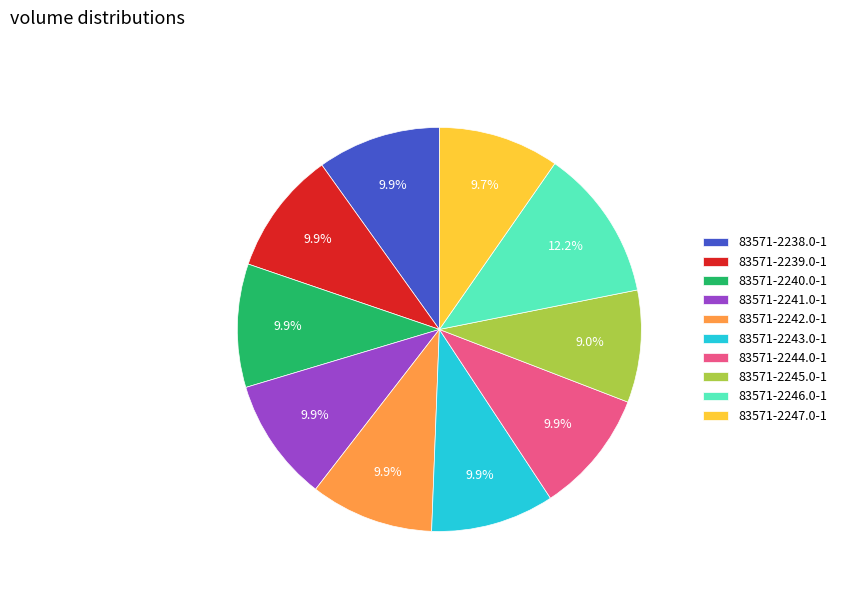

Does 83571-2244.0-1 represent more than half of the total?

No